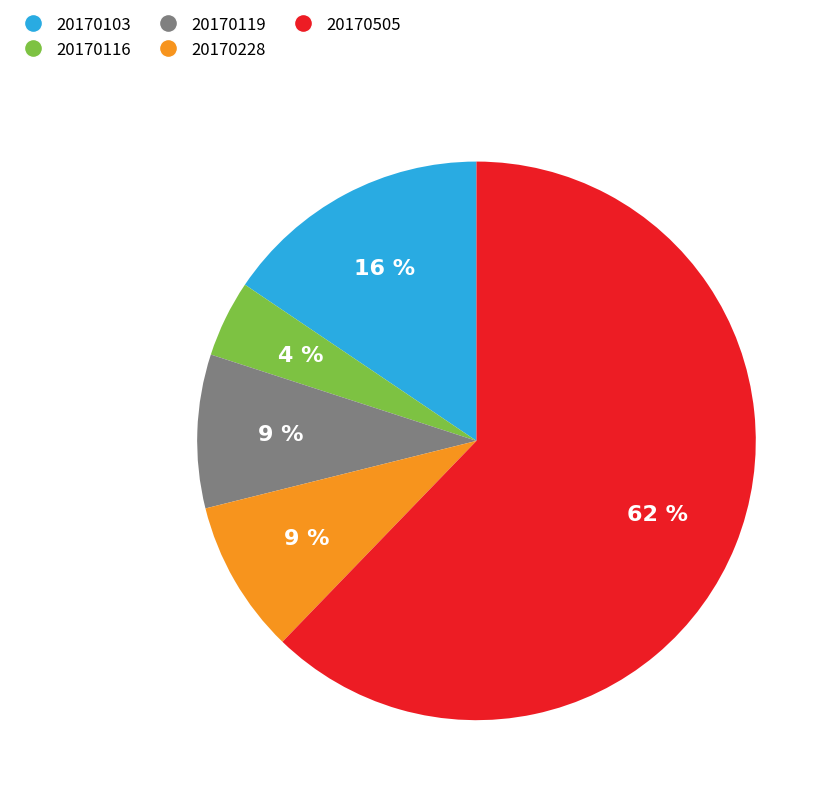

Between 20170116 and 20170228, which is larger?

20170228